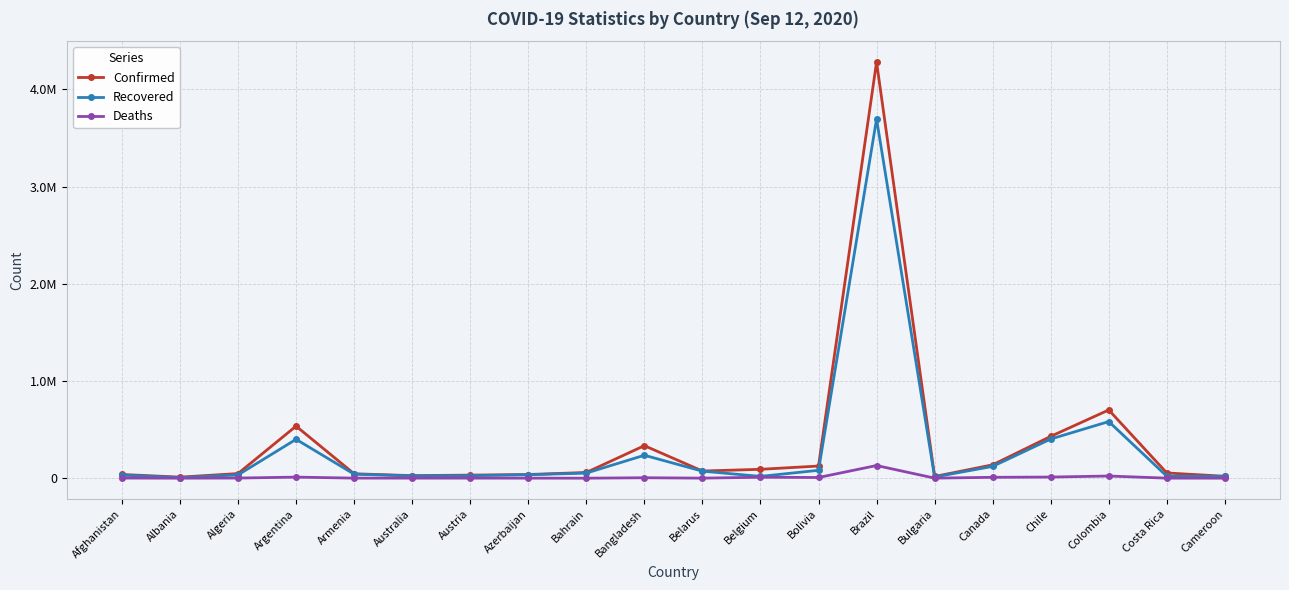

What is the difference between the maximum and minimum values in the Recovered series?

3688715